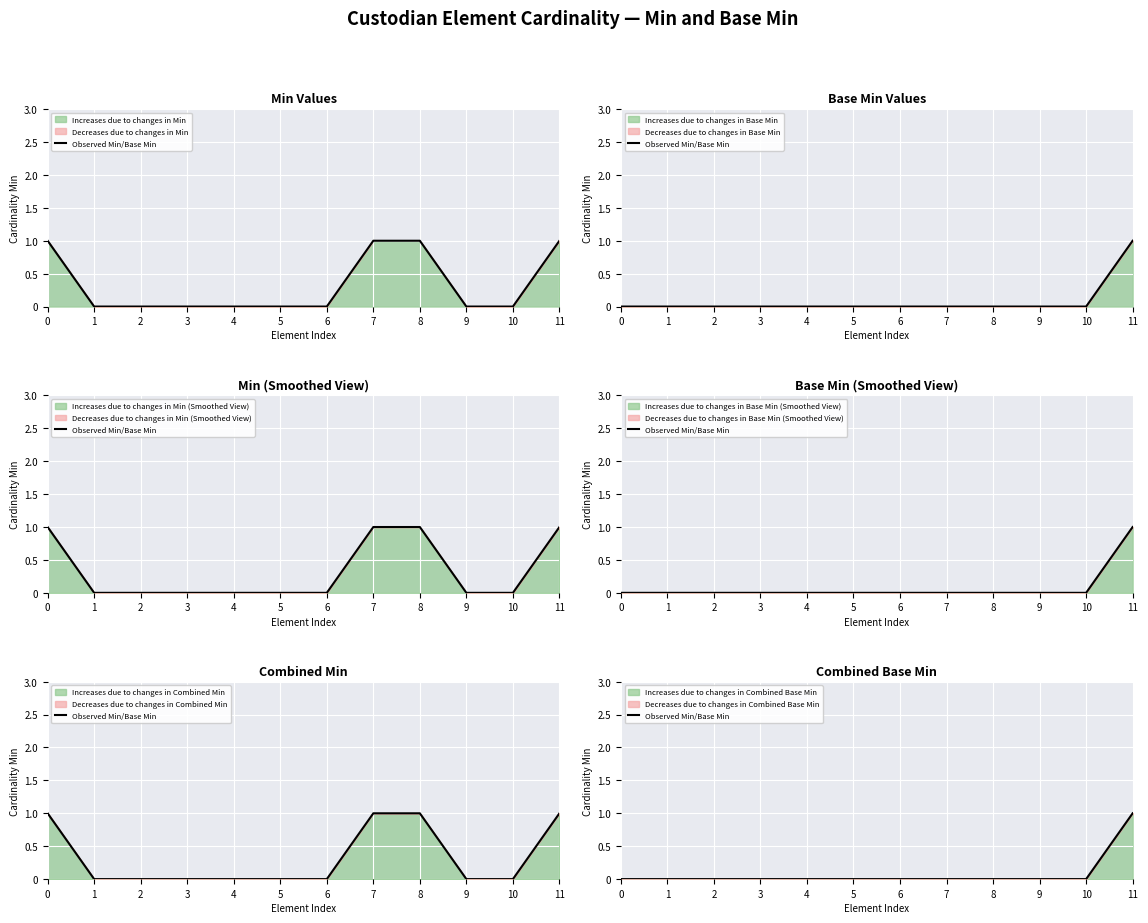

The chart shows a value of -1 at 2. True or false?

False